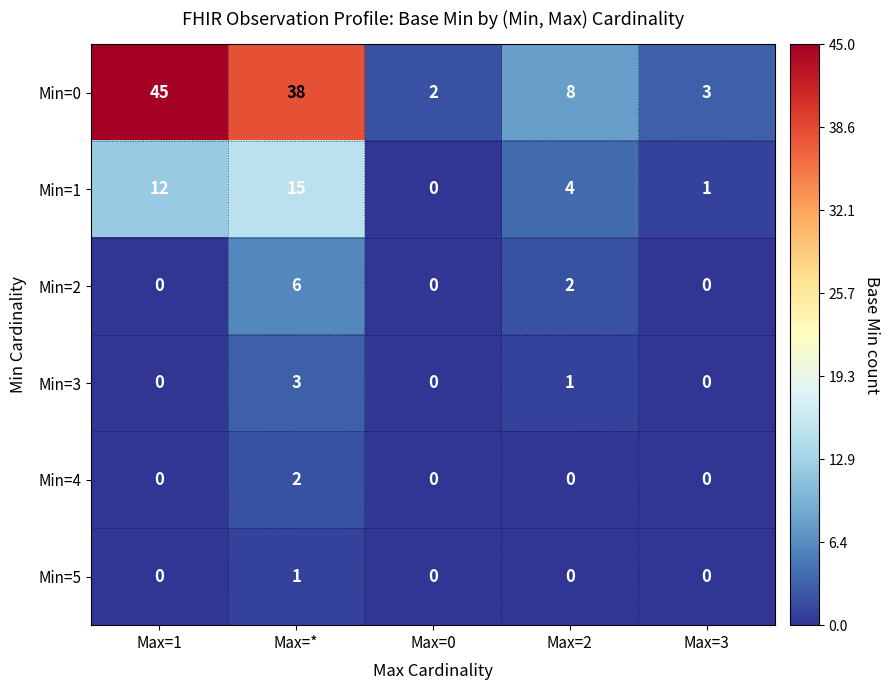

What is the difference between the Min=1 values at Max=3 and Max=2?

3